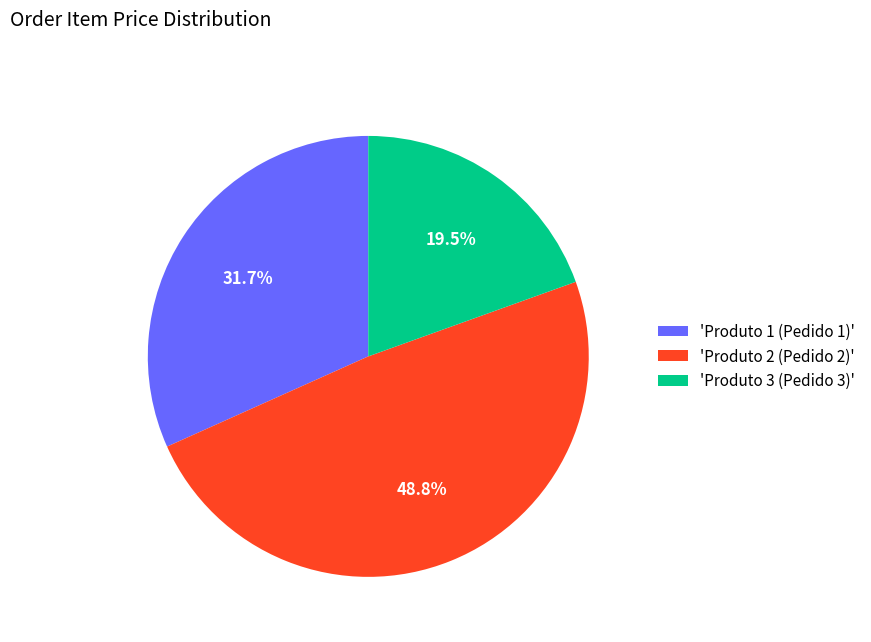

Does any single category account for the majority?

No